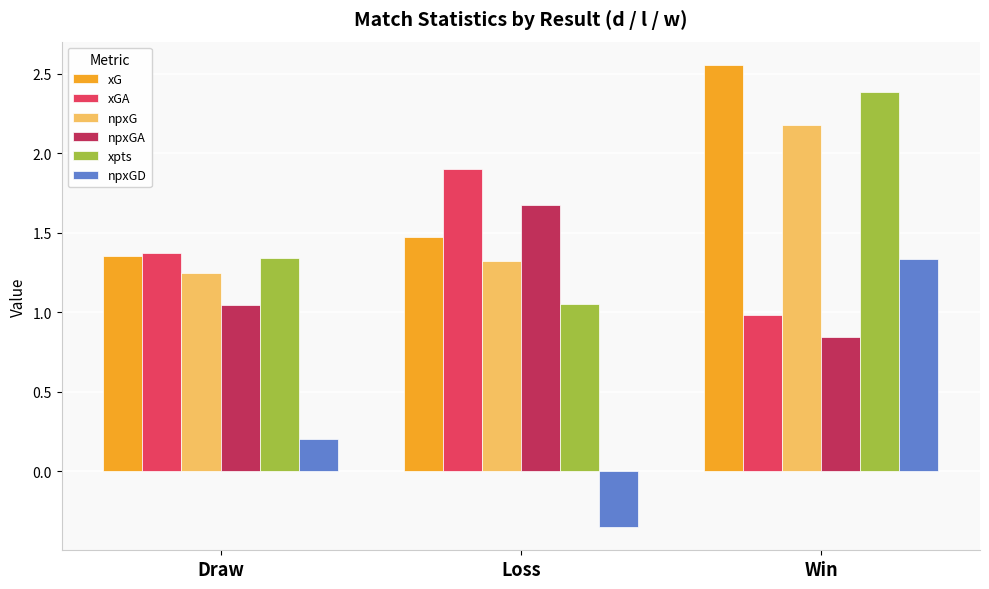

Rank the series at Win from highest to lowest value.

xG, xpts, npxG, npxGD, xGA, npxGA